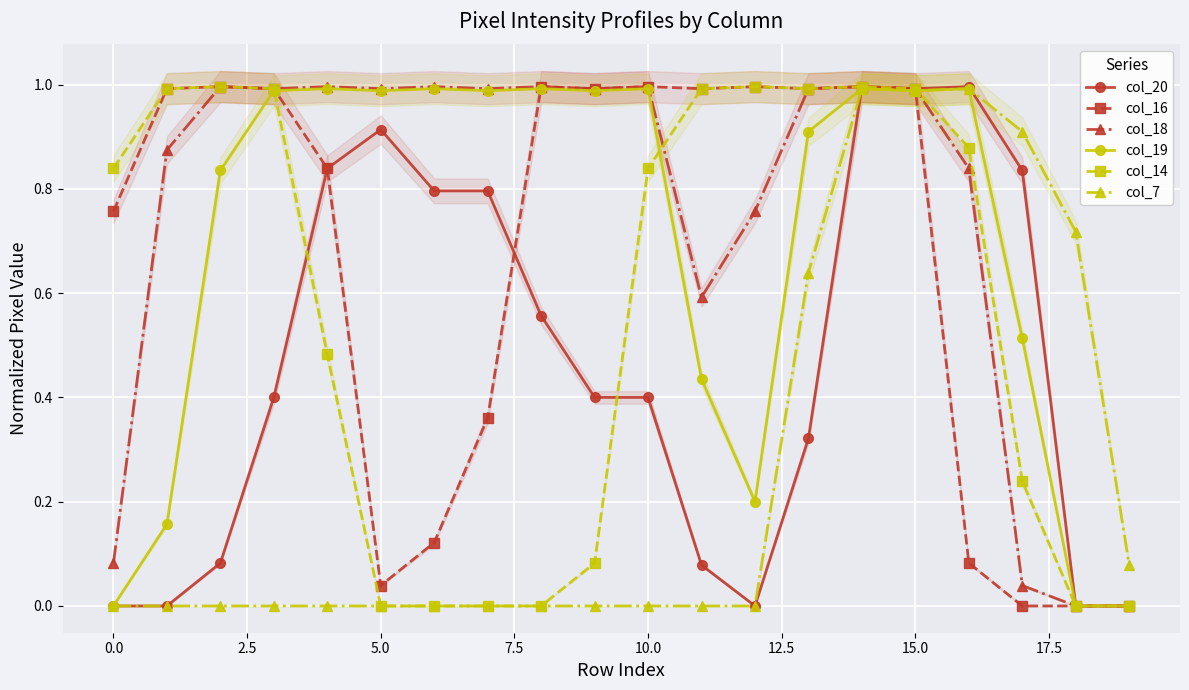

Which series has the largest range (max minus min)?

col_20